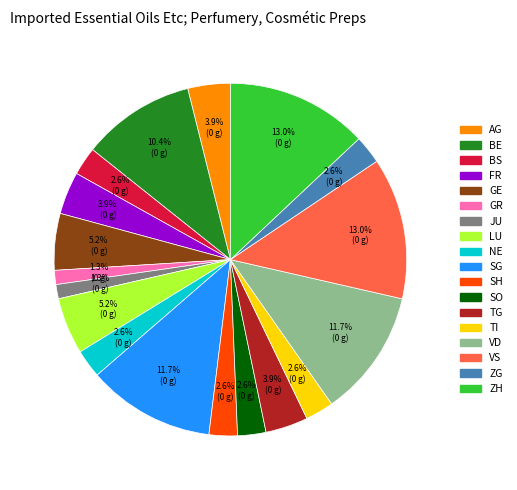

Count the number of slices in the pie.

18